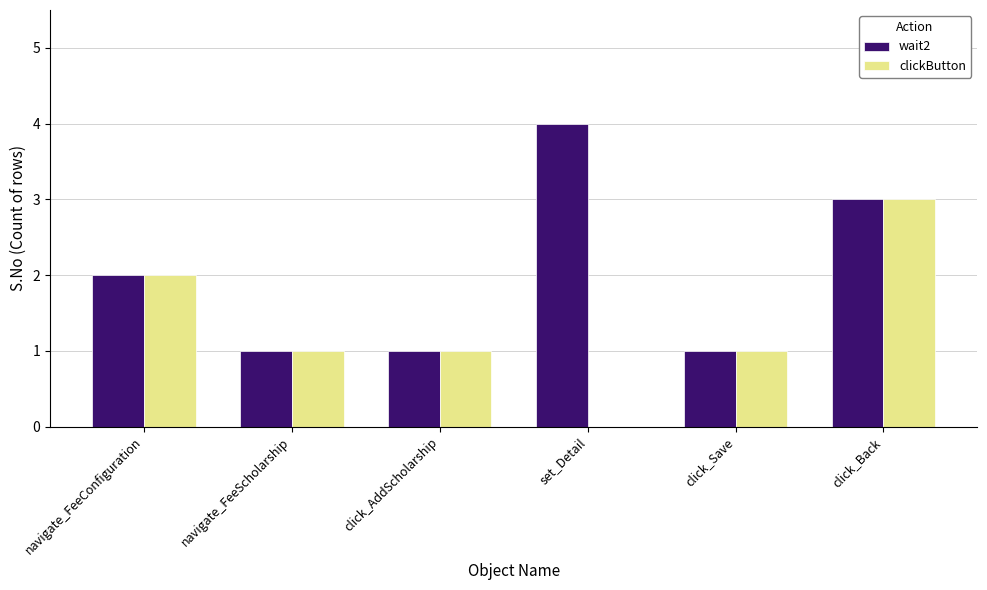

What is the maximum value for clickButton?

3